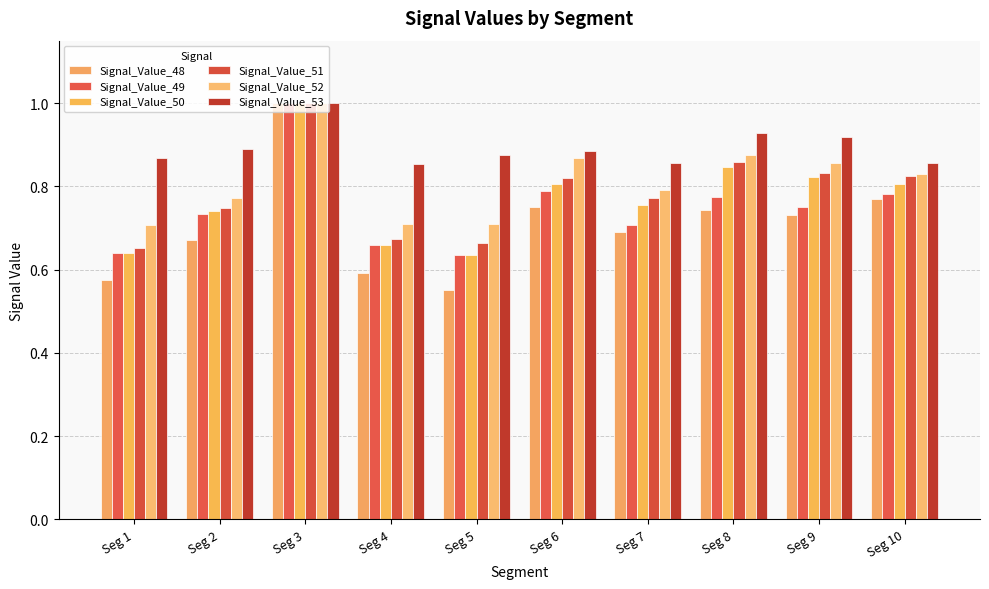

At which label is Signal_Value_51 closest to 0?

Seg 1